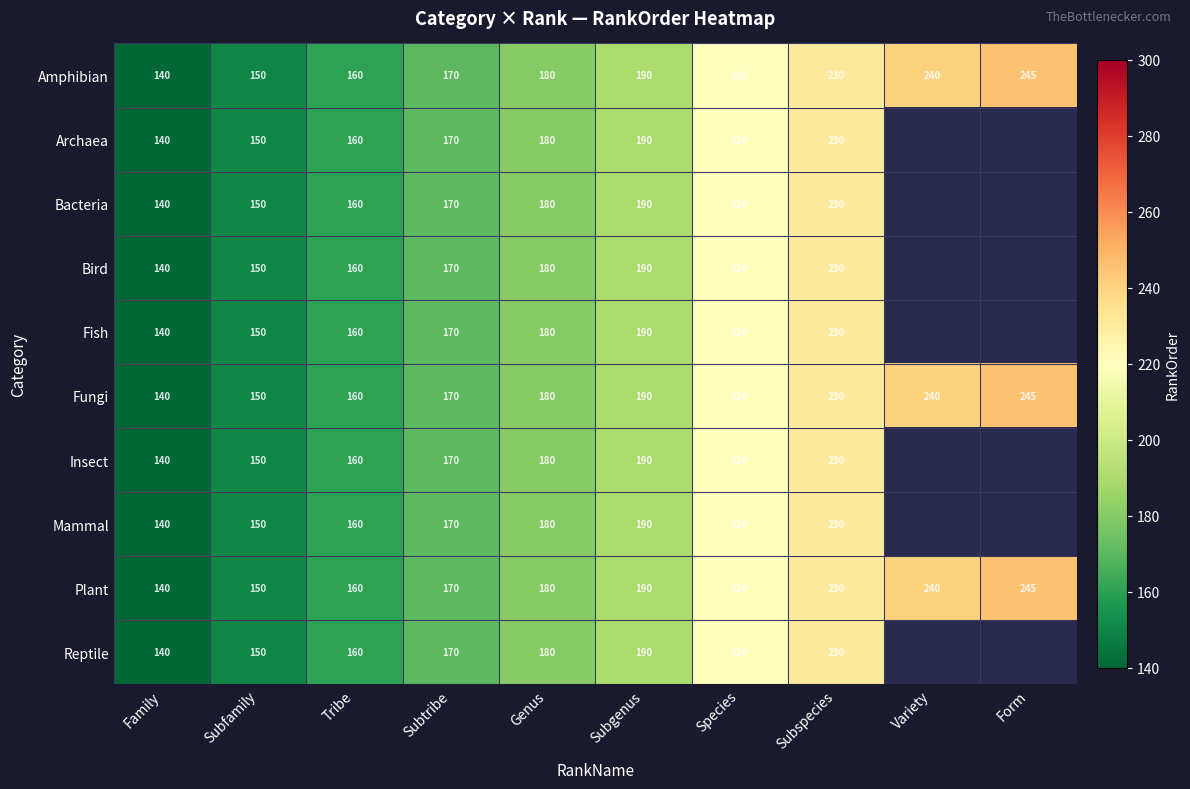

The value of Fish at Subspecies is 230. True or false?

True